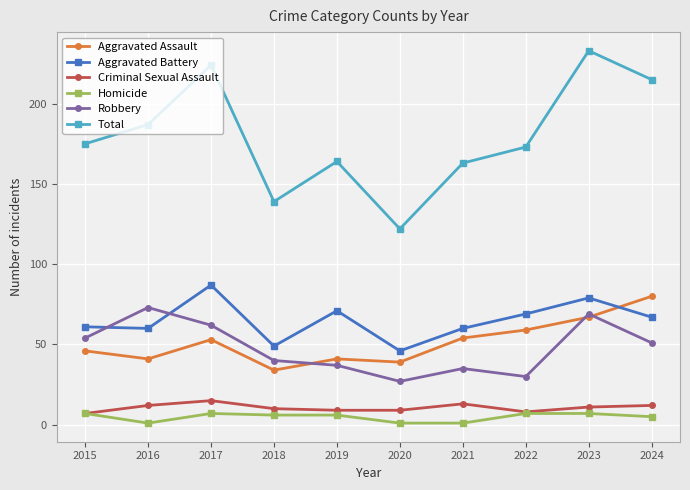

The value of Total at 2021 is 163. True or false?

True